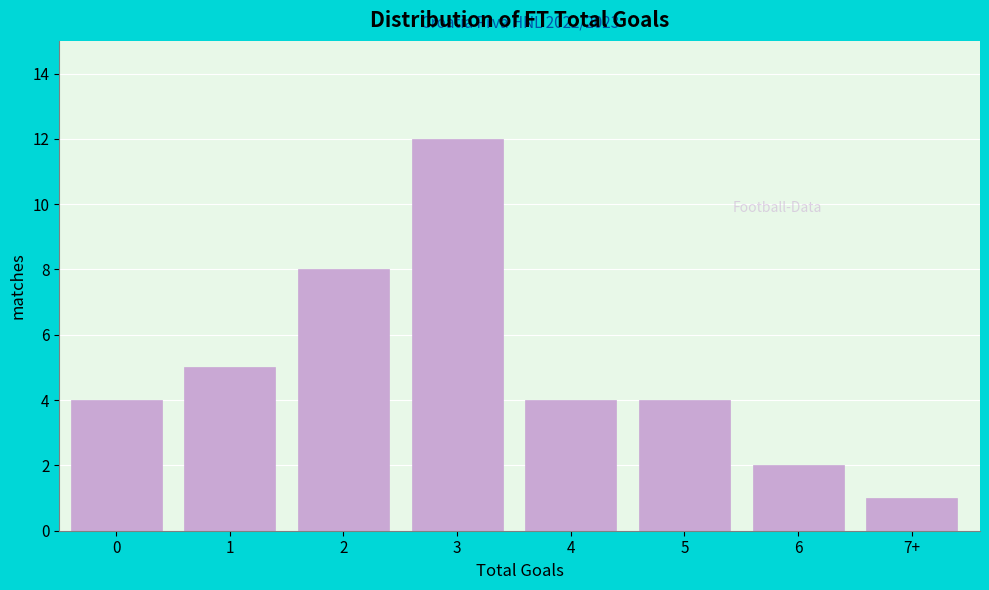

Reading right to left, extract all data points from this chart.

1	2	4	4	12	8	5	4